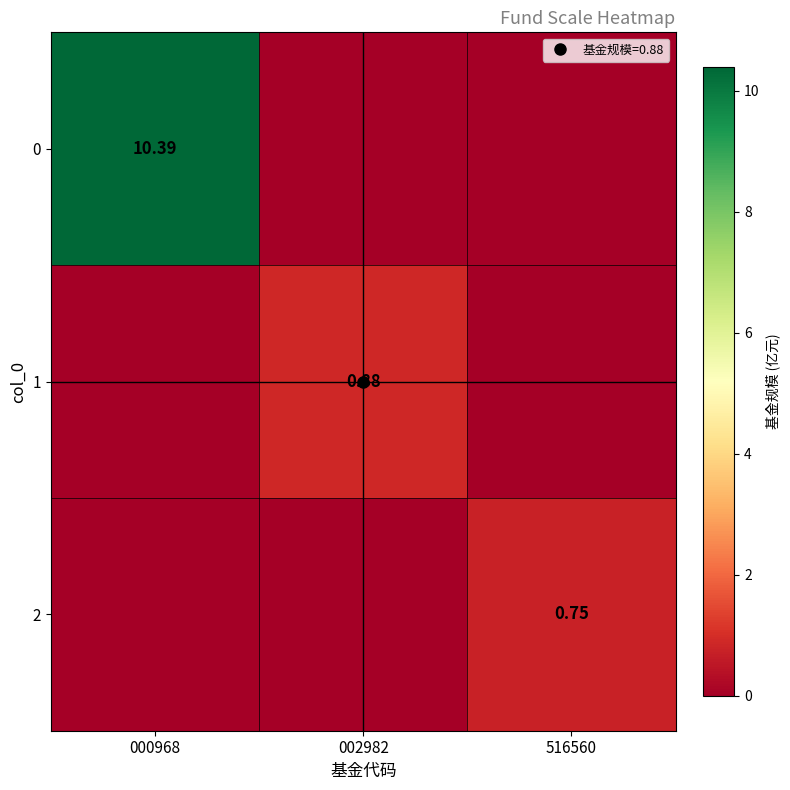

The value of 1 at 002982 is 1.4. True or false?

False